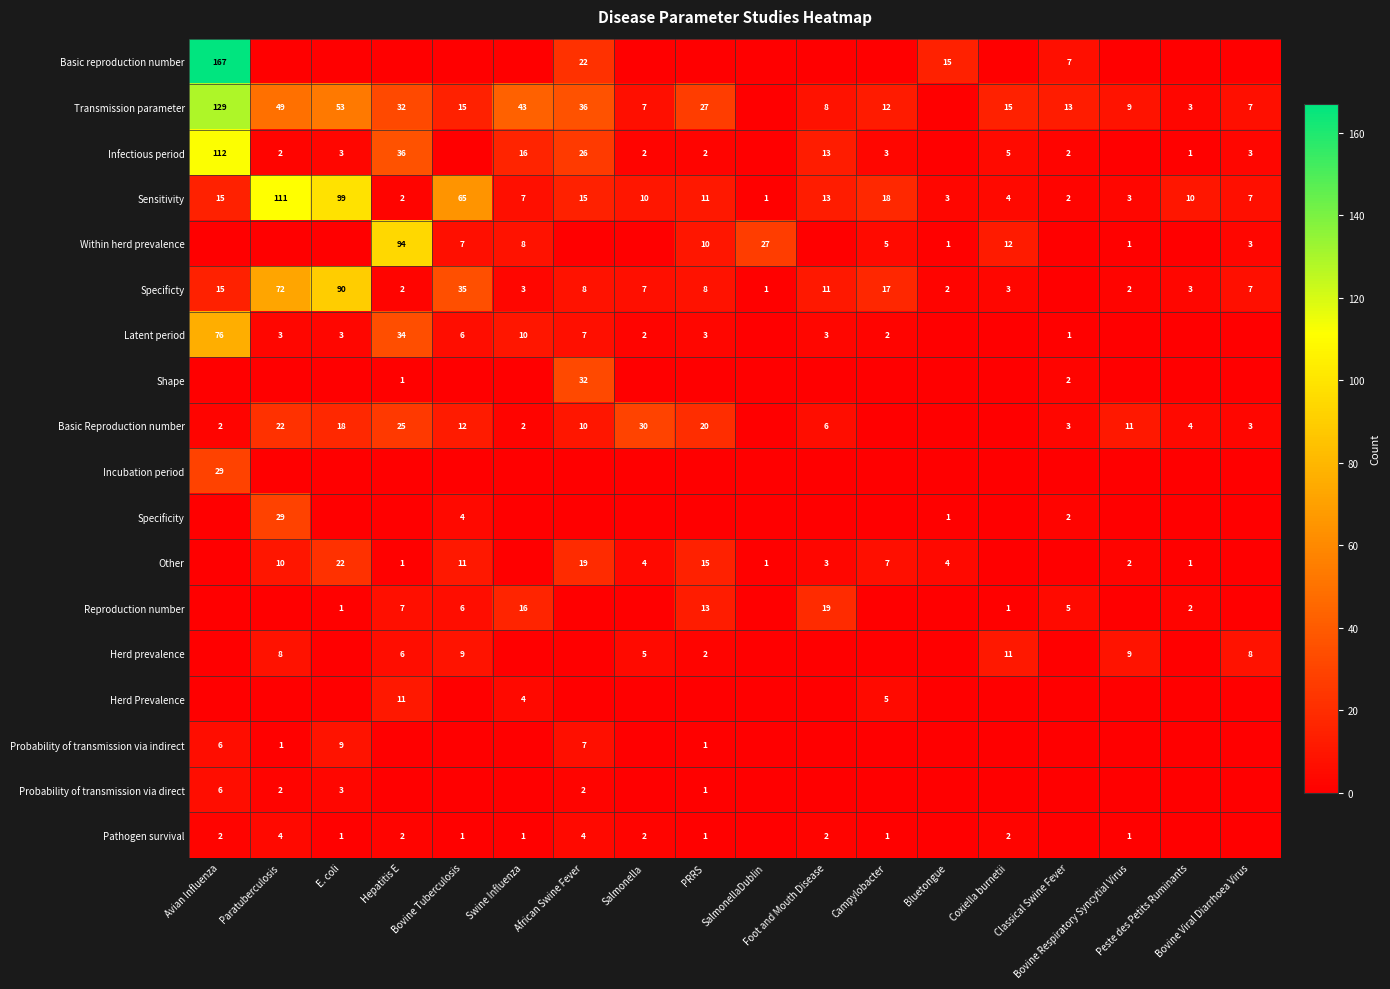

Is it true that Infectious period equals 24 at Swine Influenza?

False